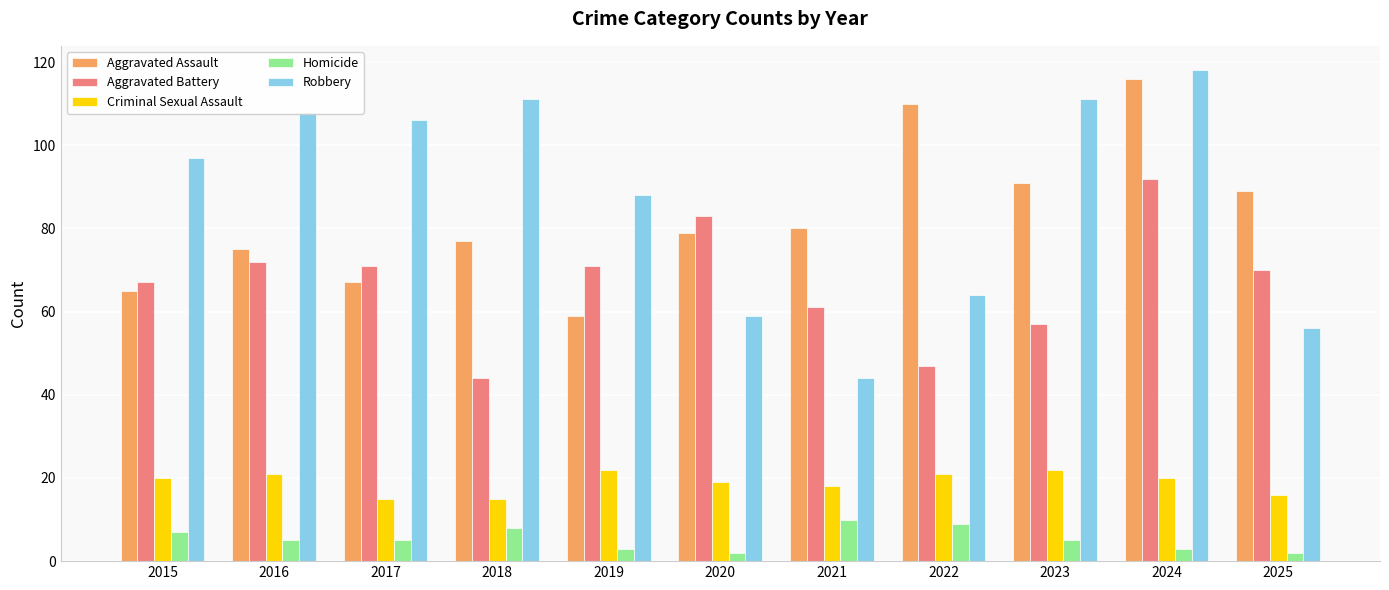

At how many categories does at least one series exceed 113?

1